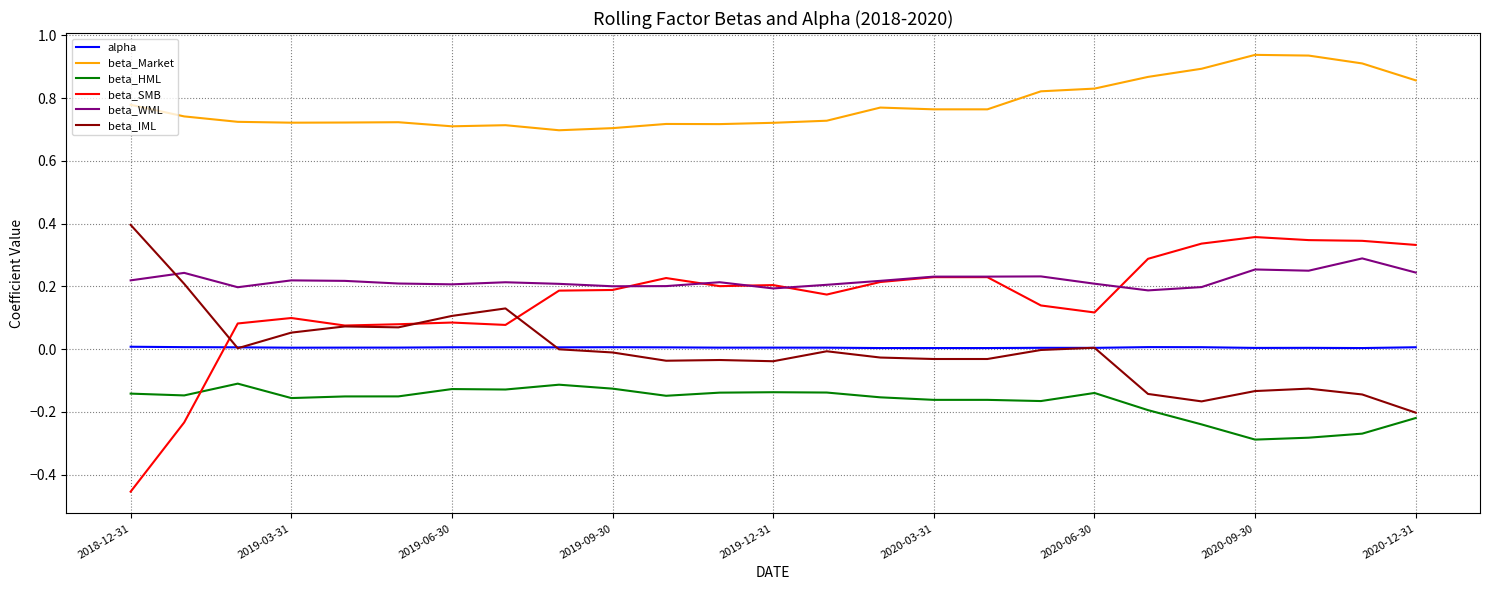

True or false: beta_HML and alpha cross at least once.

False